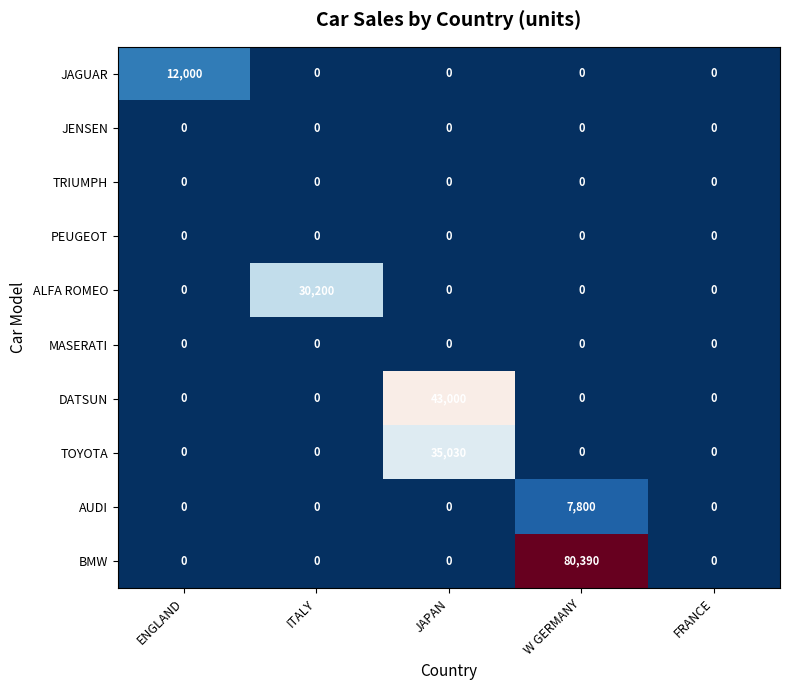

Which series changed the most between ENGLAND and JAPAN?

DATSUN